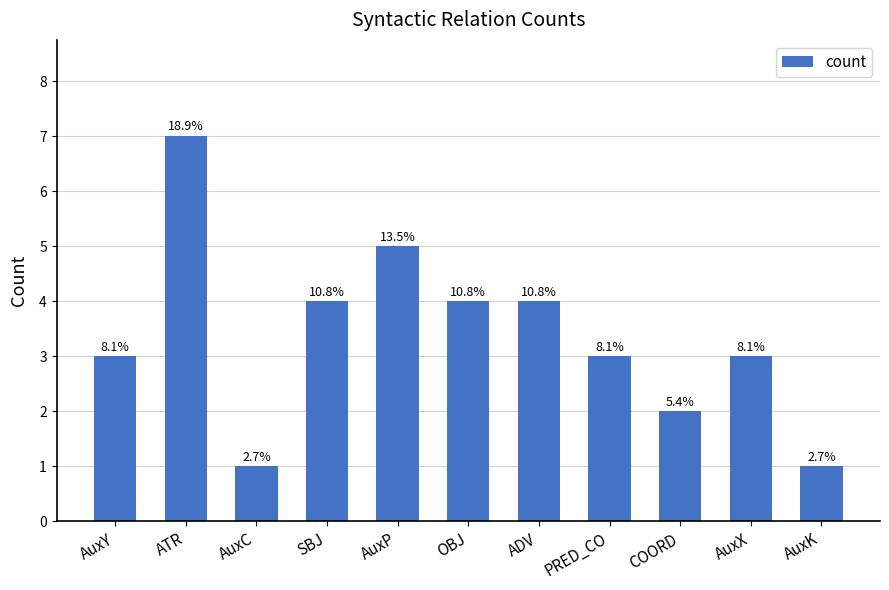

How many bars are there in total?

11